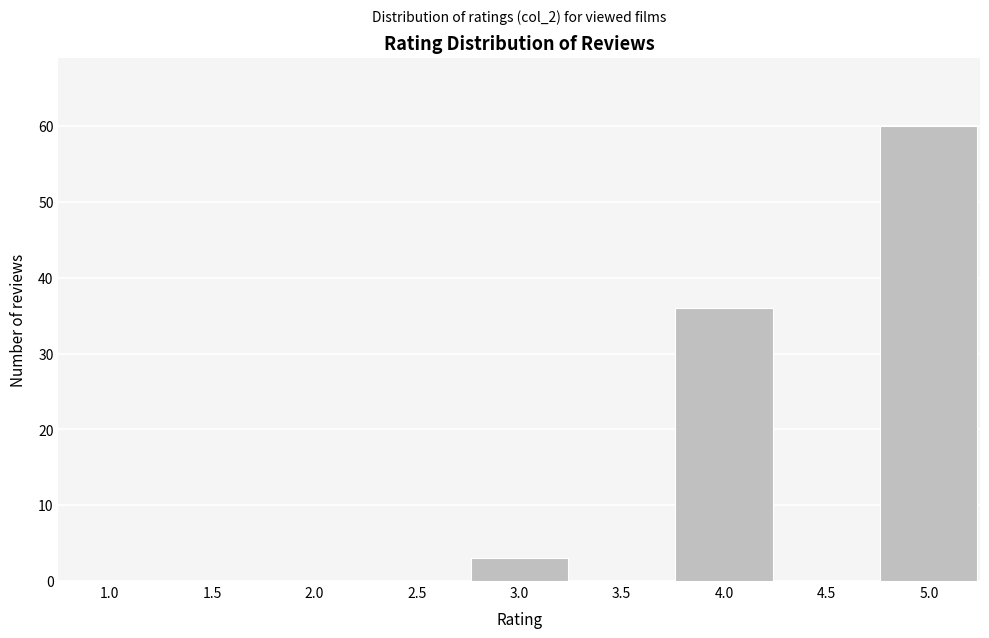

Reading right to left, list all the values displayed in this chart.

5.0=60	4.5=0	4.0=36	3.5=0	3.0=3	2.5=0	2.0=0	1.5=0	1.0=0